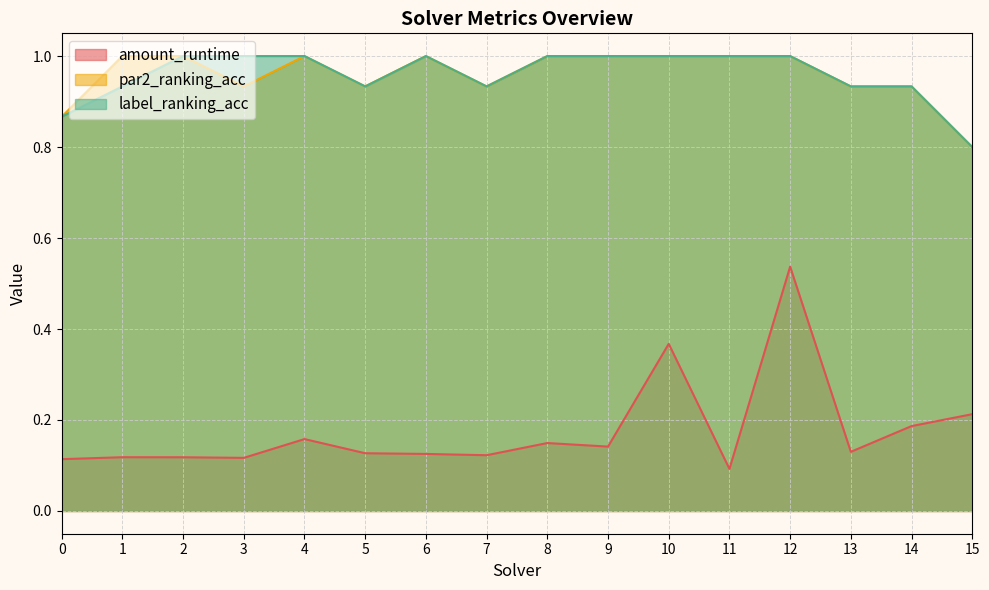

What is the average value of the amount_runtime series?

0.2